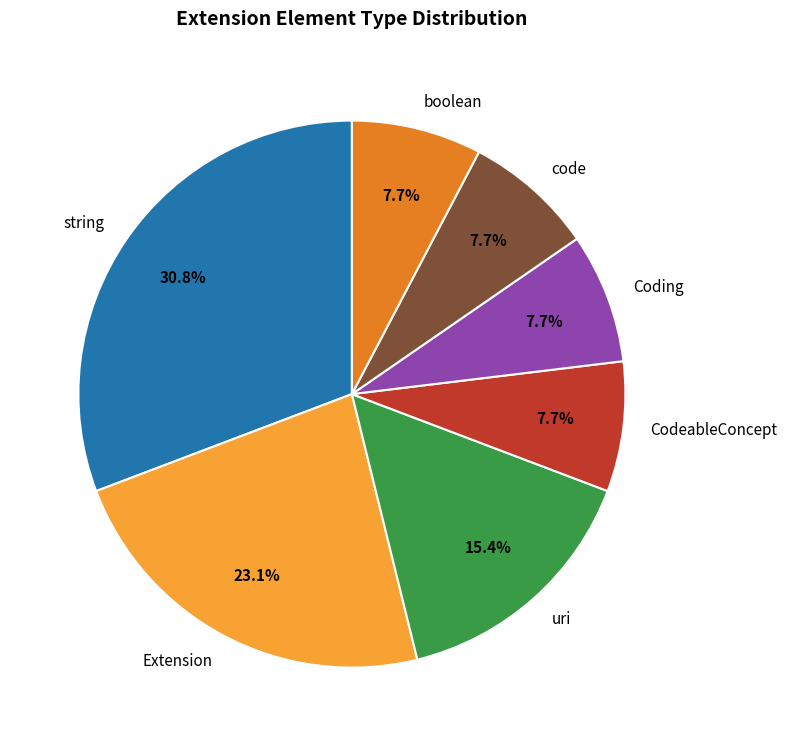

How many segments does this pie chart have?

7